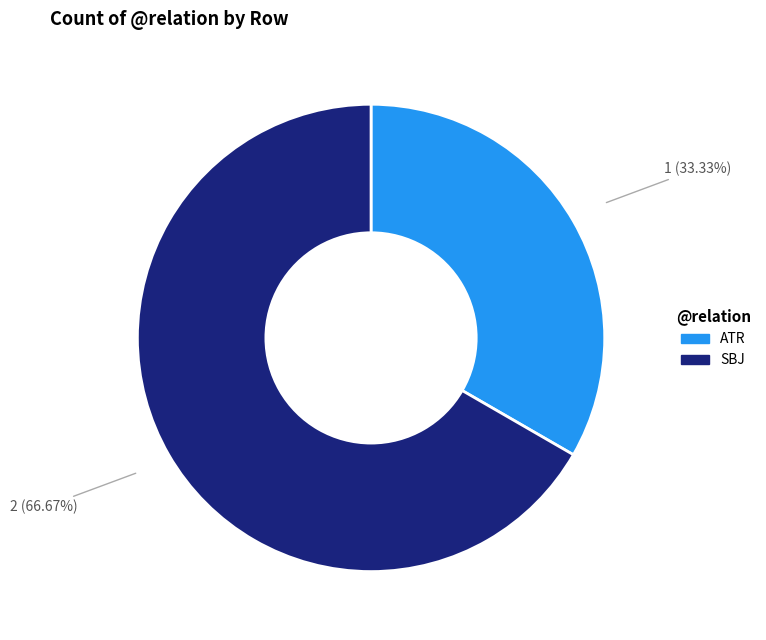

How many slices are in this pie chart?

2